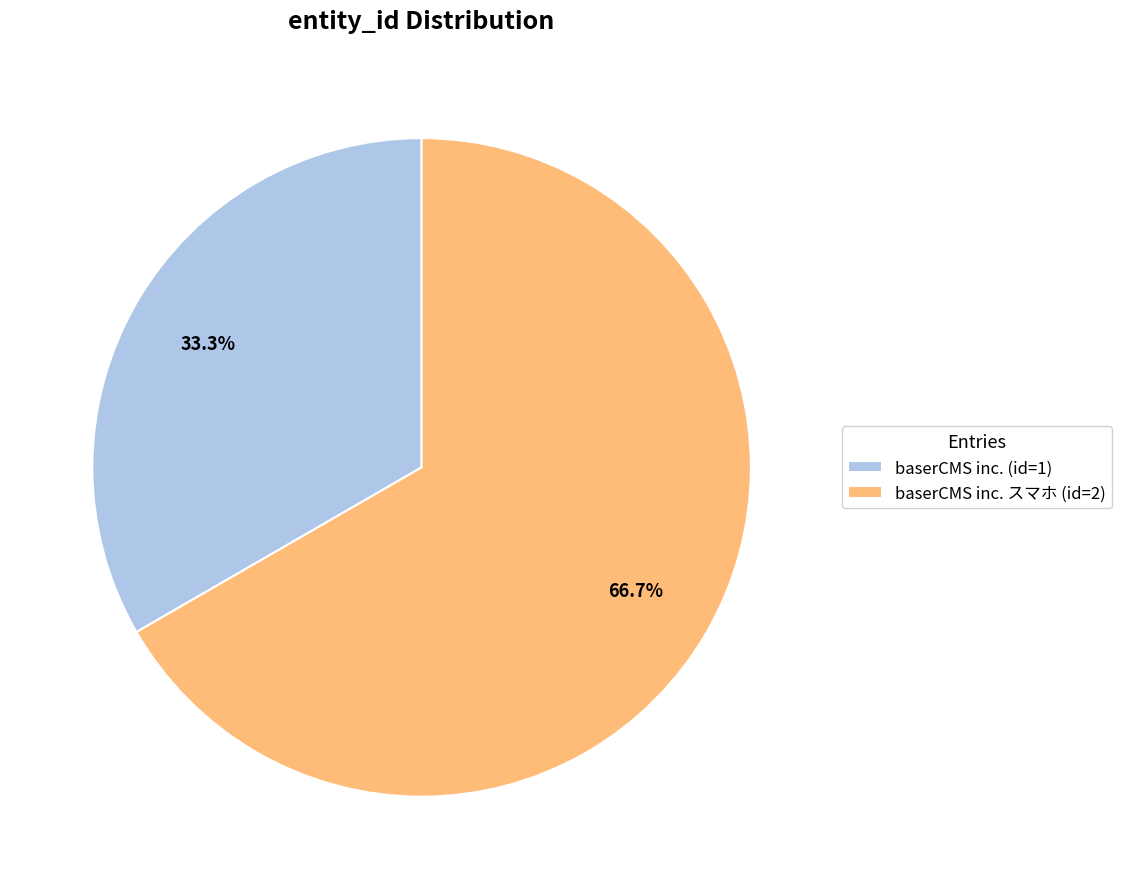

Which category has the smallest portion of the pie?

baserCMS inc. (id=1)